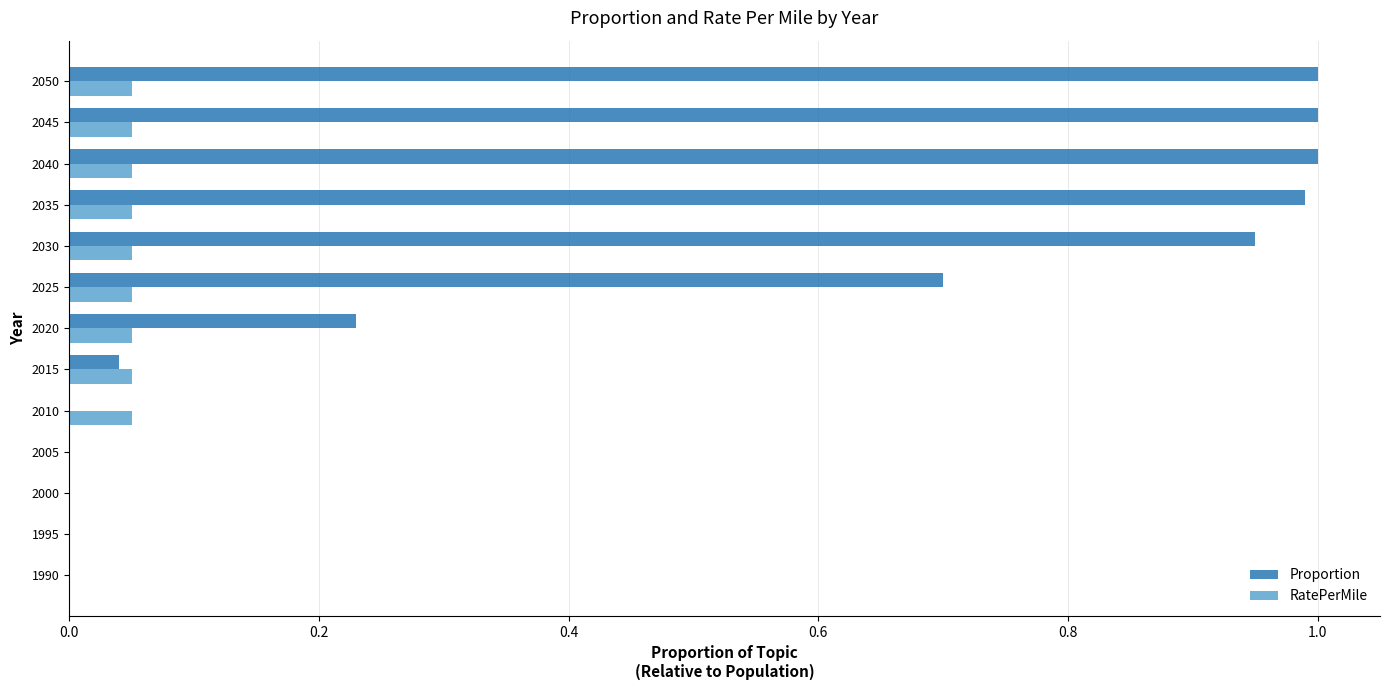

The value of Proportion at 2015 is 0.1. True or false?

False